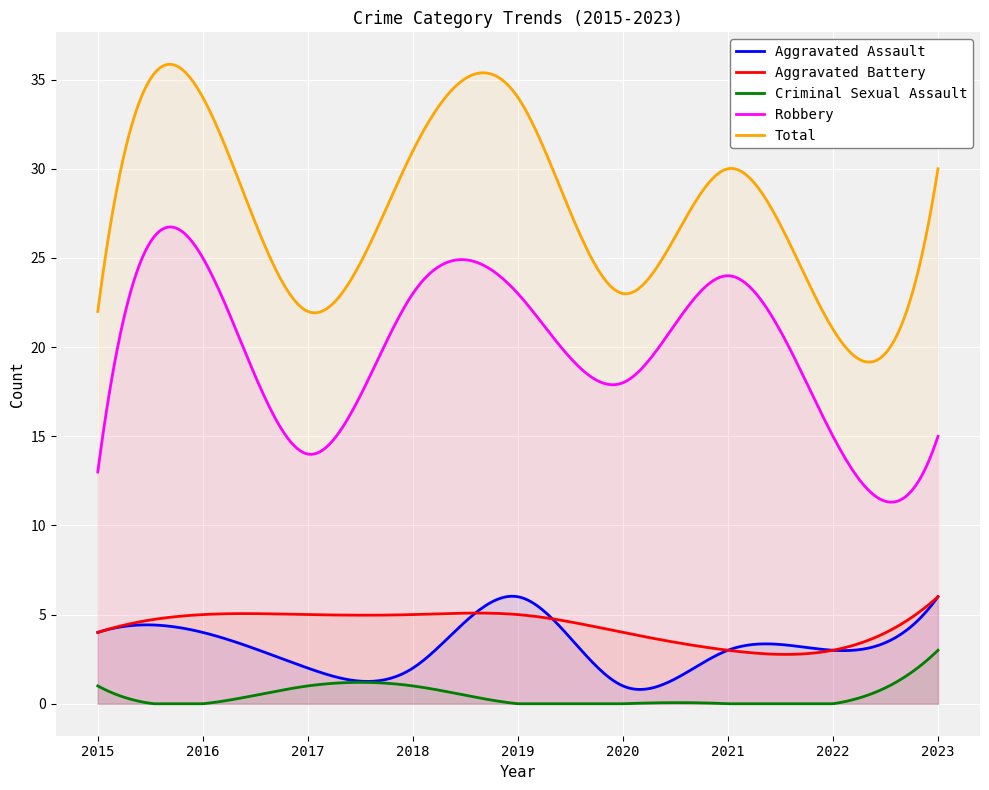

Which label corresponds to the largest value in the chart?

2016